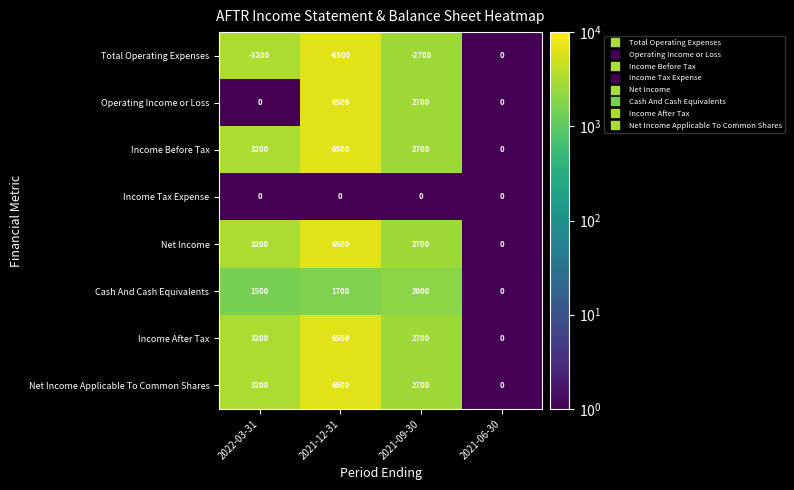

True or false: Income Before Tax has a value of 3200 at 2022-03-31.

True